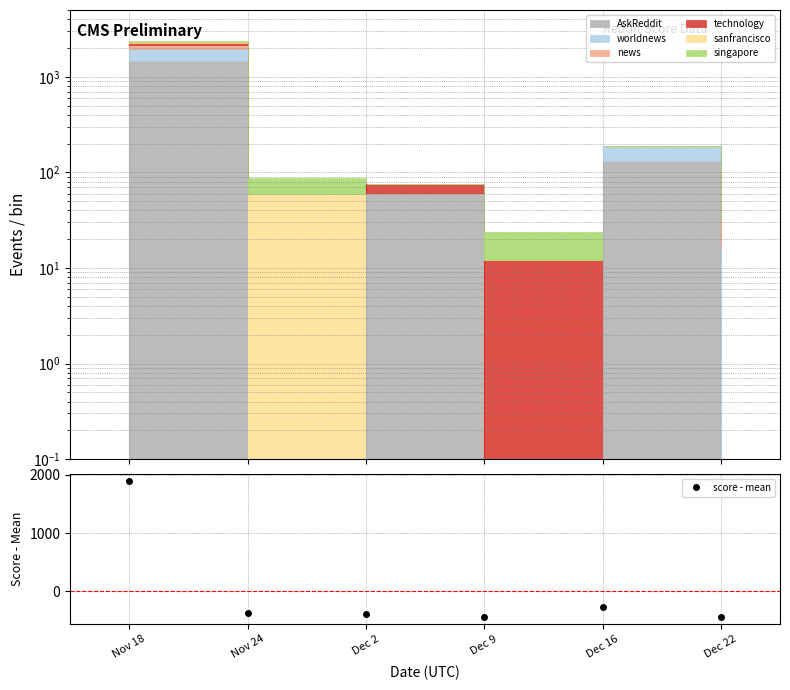

What position from the right is Dec 2?

4